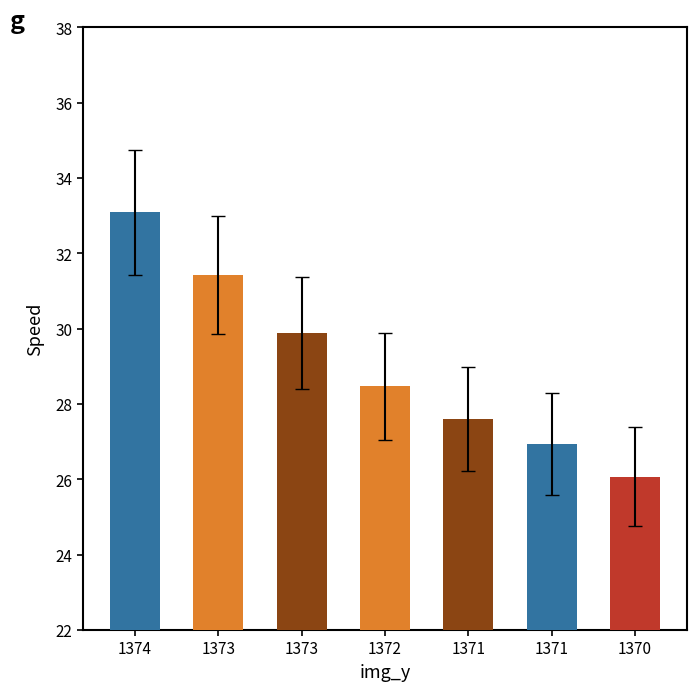

How many data points are above 28?

4